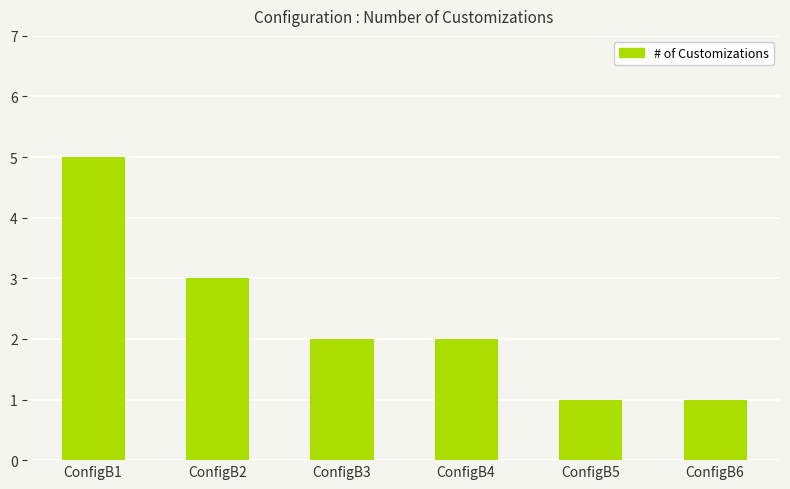

Does the chart contain stacked bars?

No